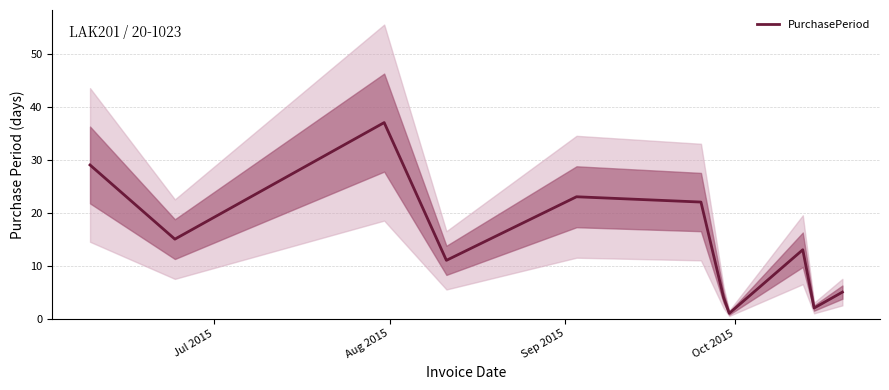

What is the highest value of the PurchasePeriod series?

37